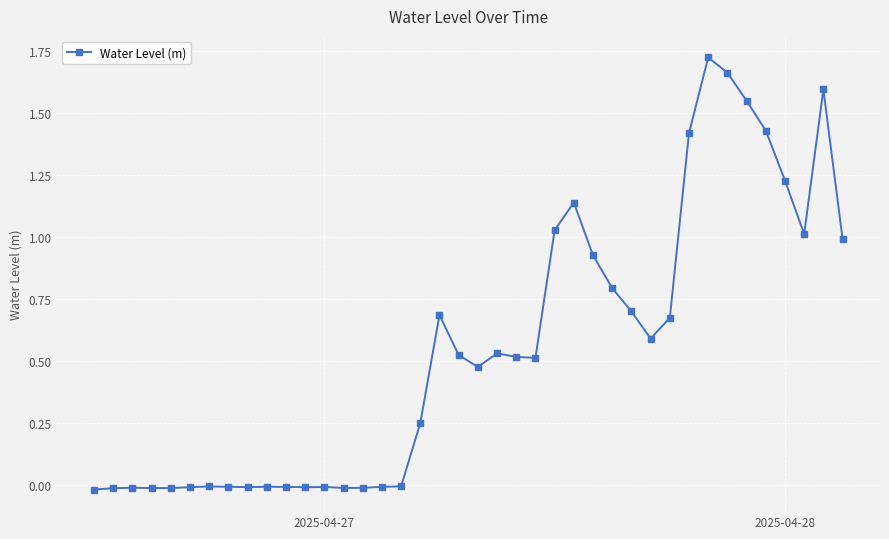

True or false: the data has more than 1 interior local peaks.

True